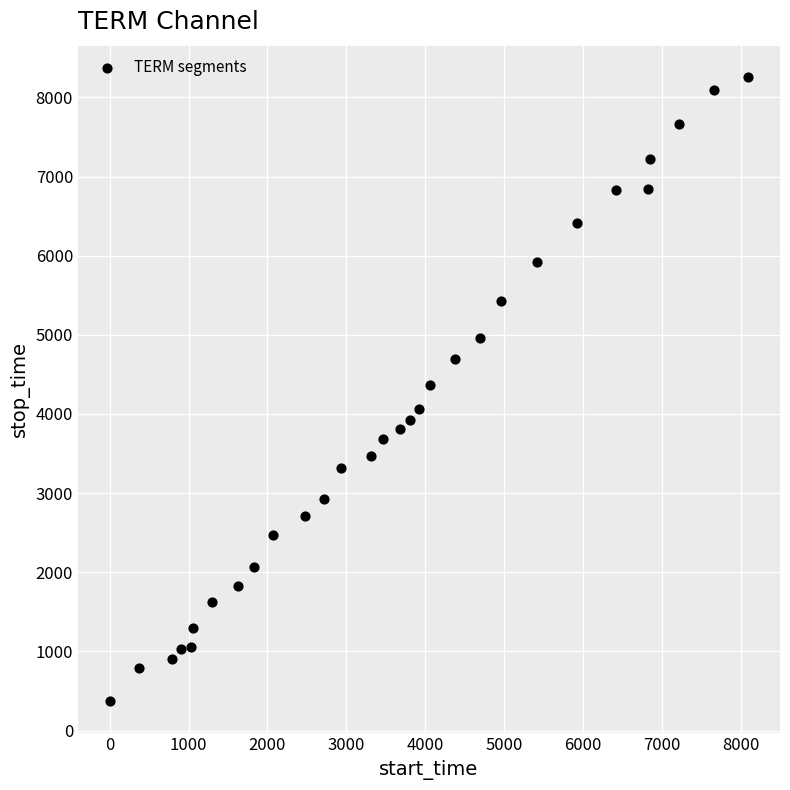

What is the range of Y values (max minus min)?

7890